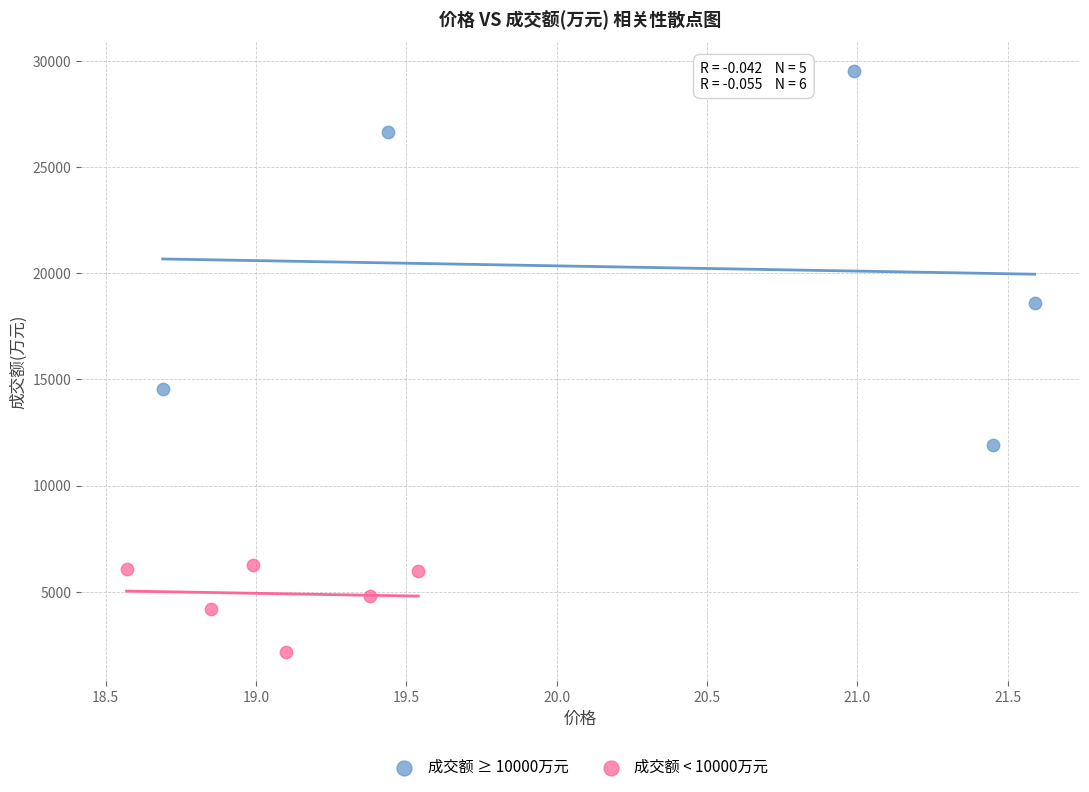

Which series has the widest spread of Y values?

成交额 ≥ 10000万元